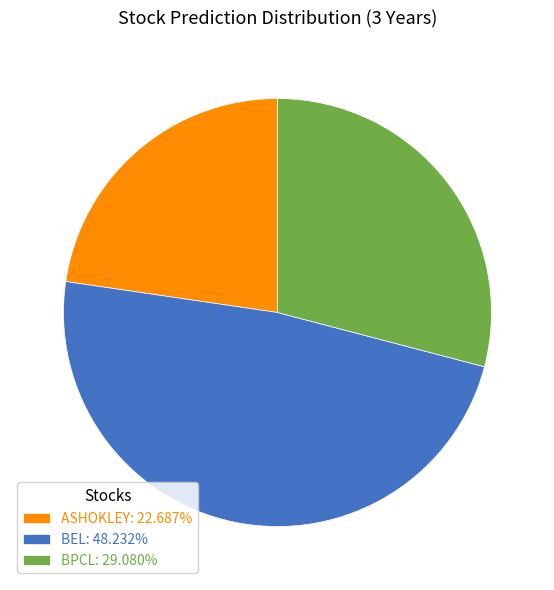

The BEL slice represents 37% of the pie. True or false?

False